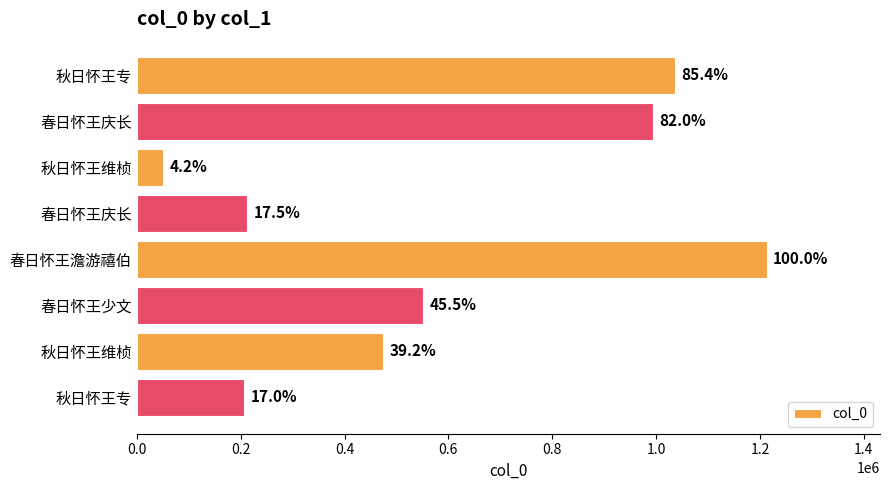

What is the maximum value shown in the chart?

1212904